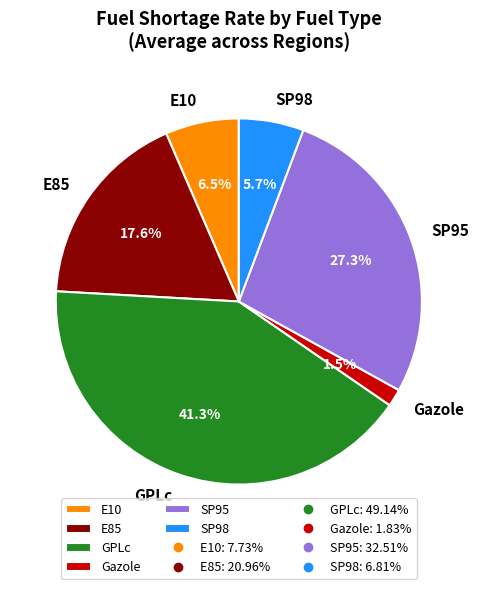

The GPLc slice represents 41% of the pie. True or false?

True